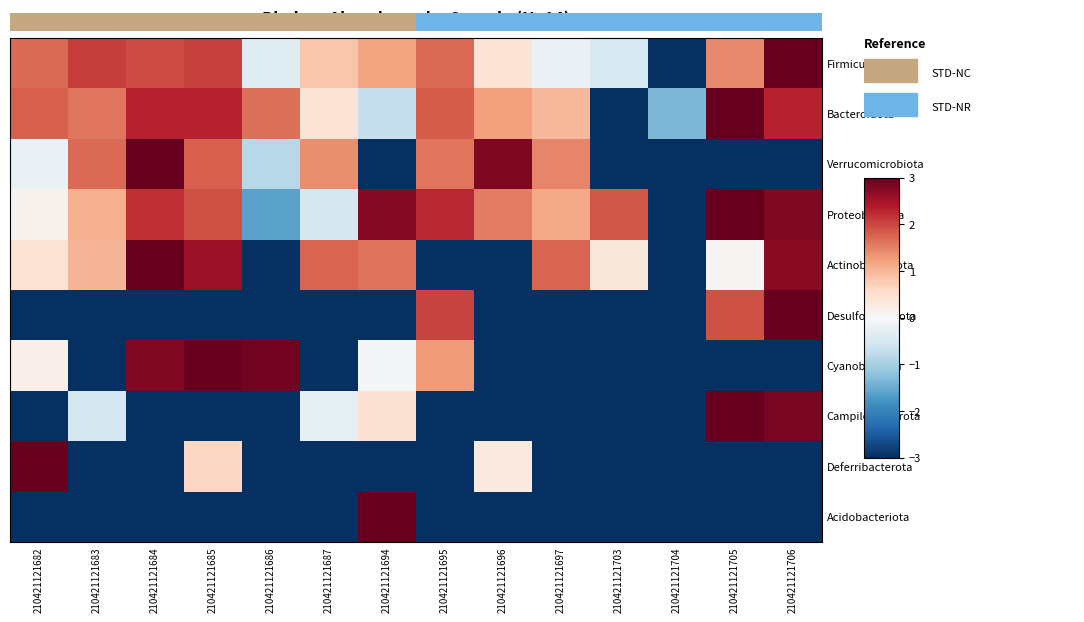

Count the number of categories in the chart.

14